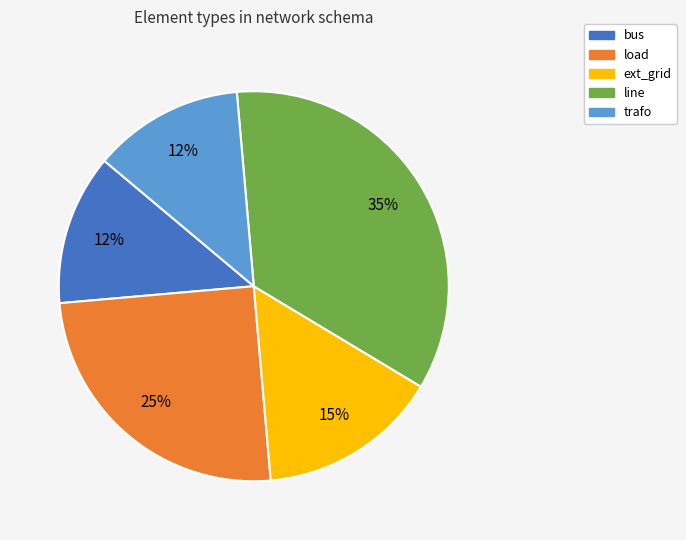

True or false: trafo accounts for 1% of the total.

False